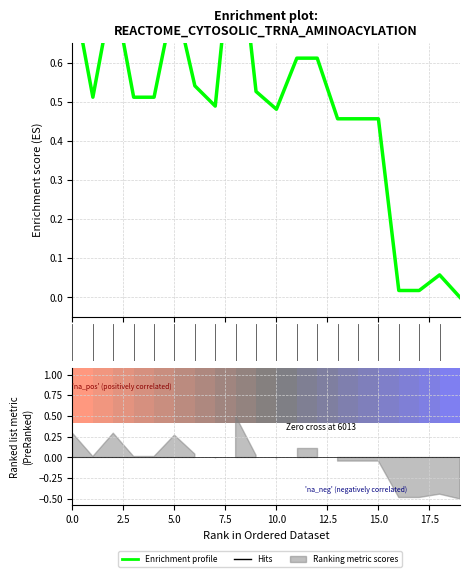

What is the difference between the values at 9 and 12?

0.1